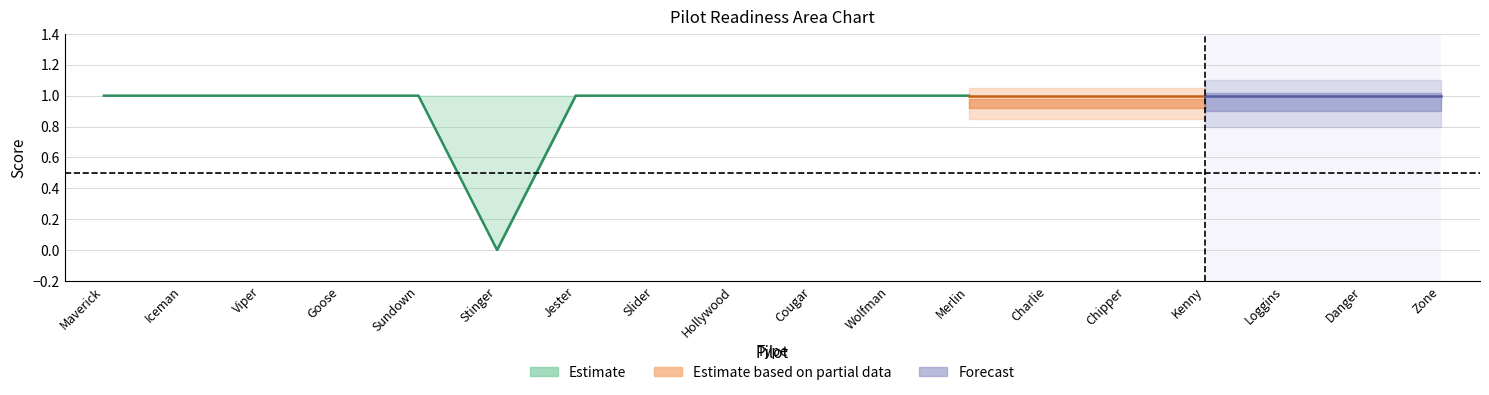

How many lines are shown in the chart?

5